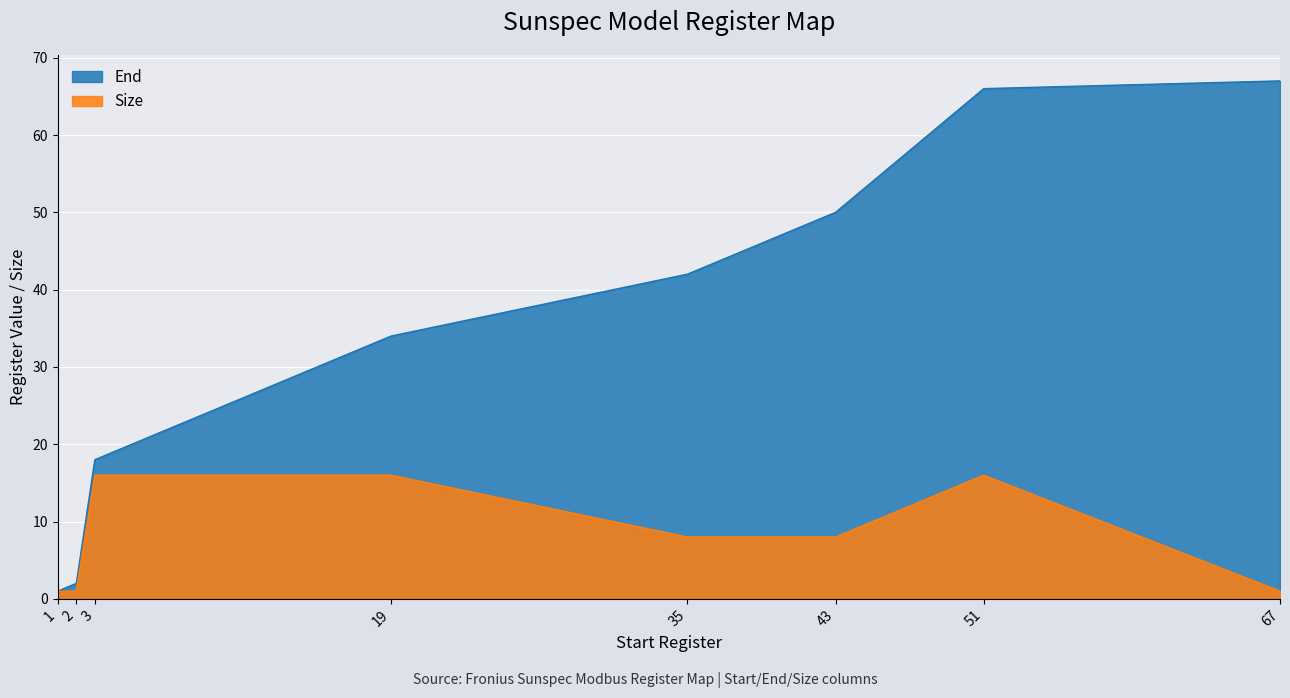

At 19, list the series in order from smallest to largest.

Size, End